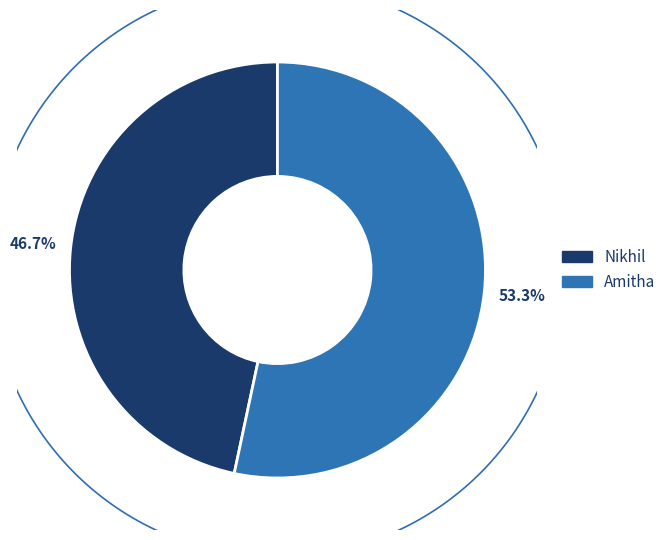

How many segments does this pie chart have?

2